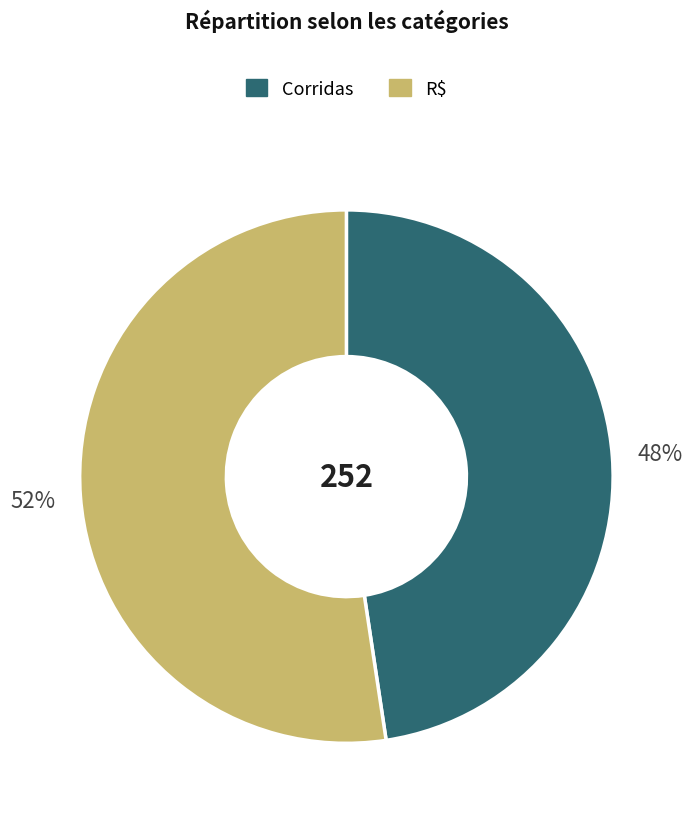

Which category has the biggest portion of the pie?

R$